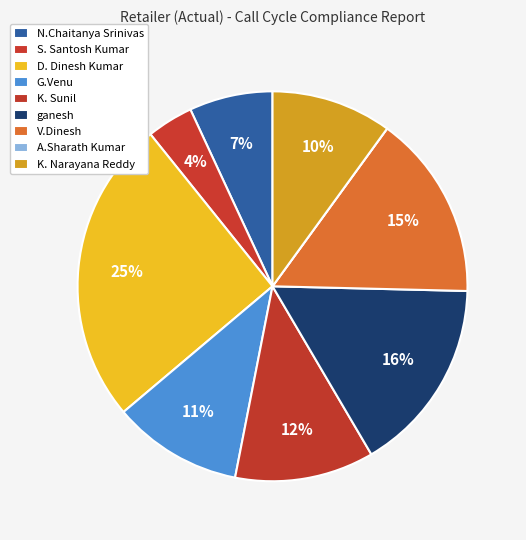

Approximately how many times larger is the value at V.Dinesh compared to G.Venu?

1.4